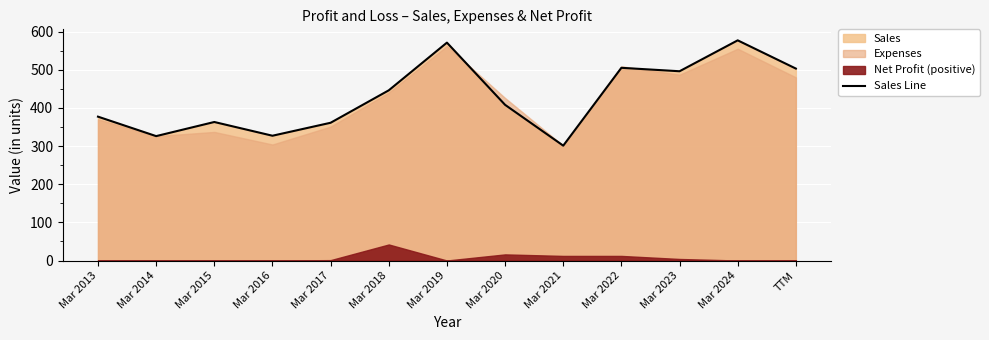

Approximately how many times larger is the value at Mar 2022 compared to Mar 2018?

1.1